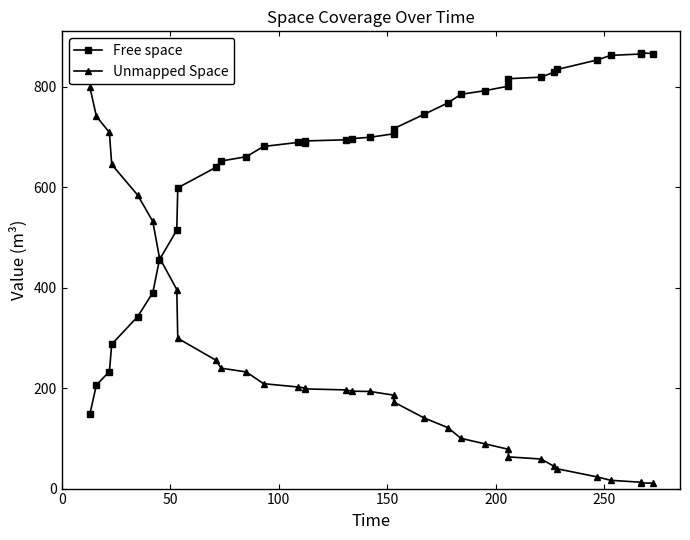

How many values in the Unmapped Space series are below 193?

16